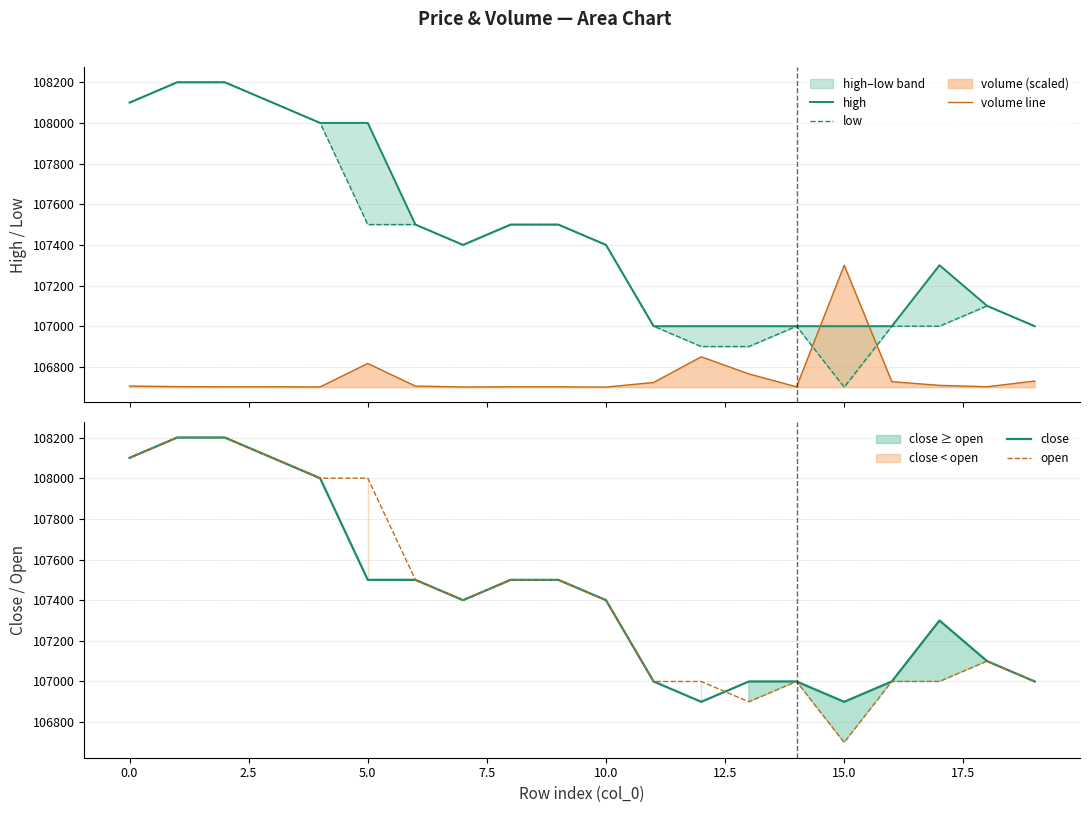

Which series has the largest range (max minus min)?

low